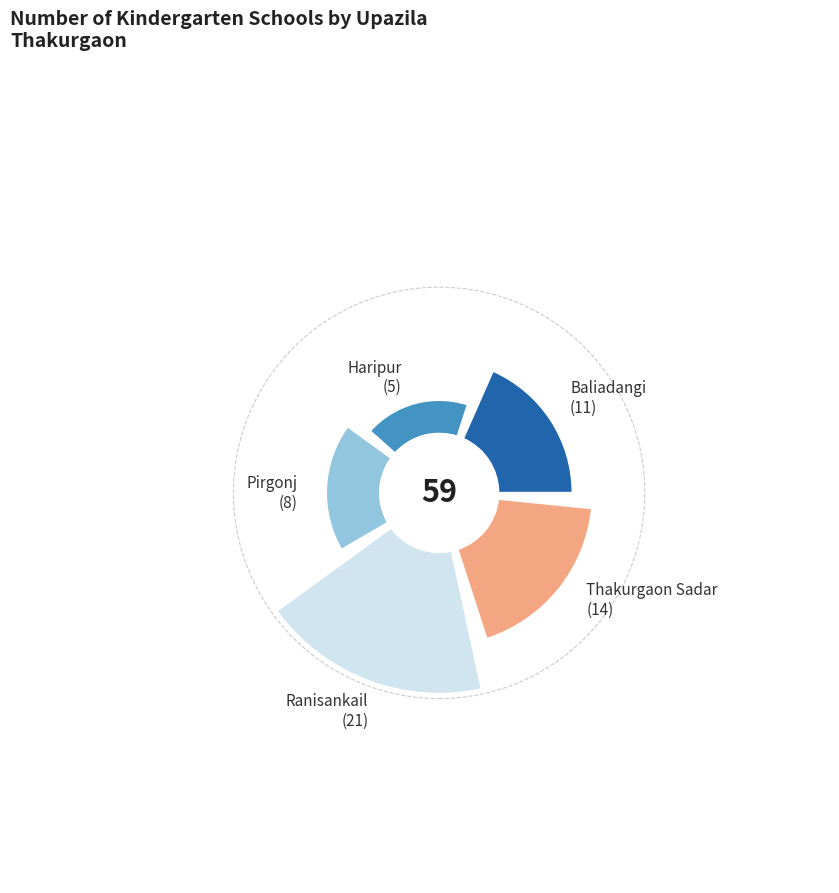

What percentage is the Ranisankail slice, to the nearest percent?

36%